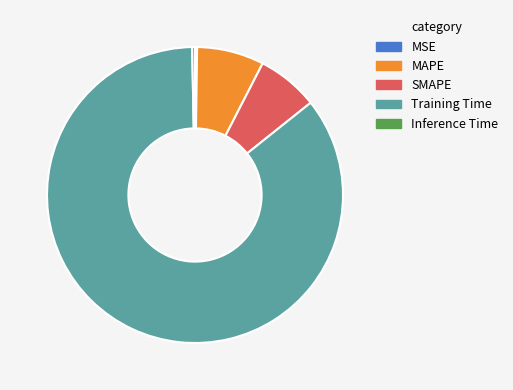

Is it true that MAPE is 7% of the pie?

True